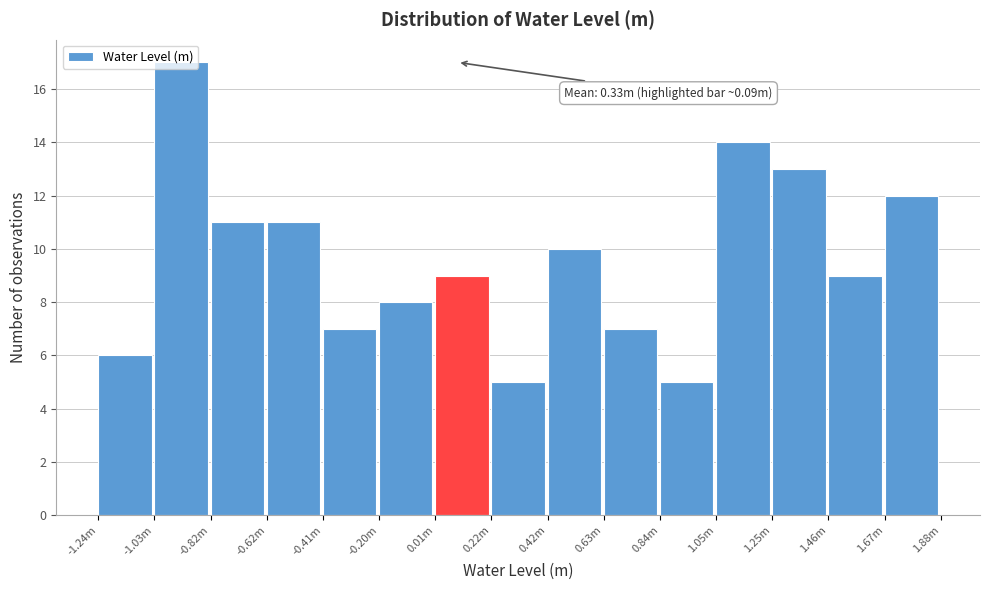

What is the sum of all values?

144